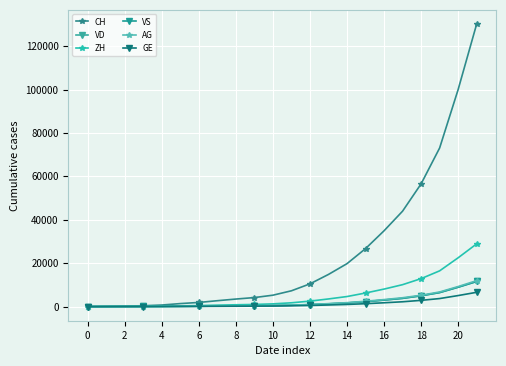

At how many categories does at least one series exceed 67788?

3